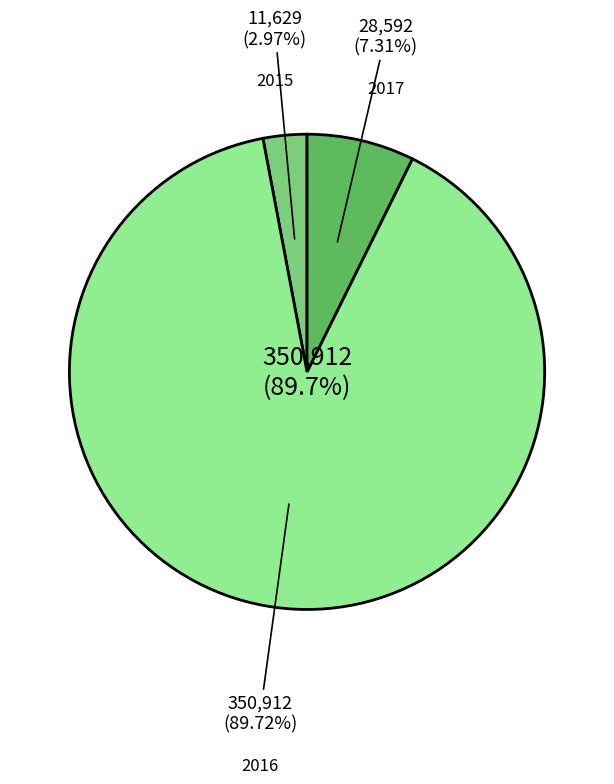

To the nearest percent, what is the difference between the 2016 and 2015 slice percentages?

87%